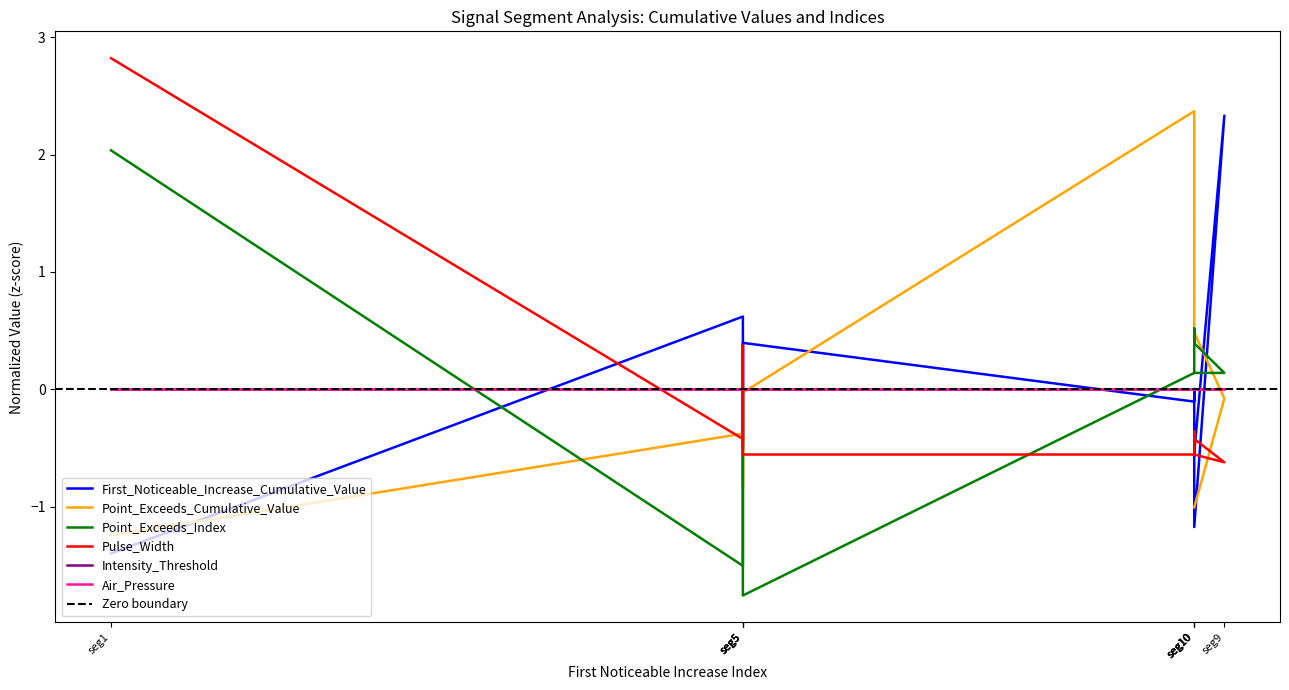

In First_Noticeable_Increase_Cumulative_Value, how many points are lower than both neighbors (excluding endpoints)?

3